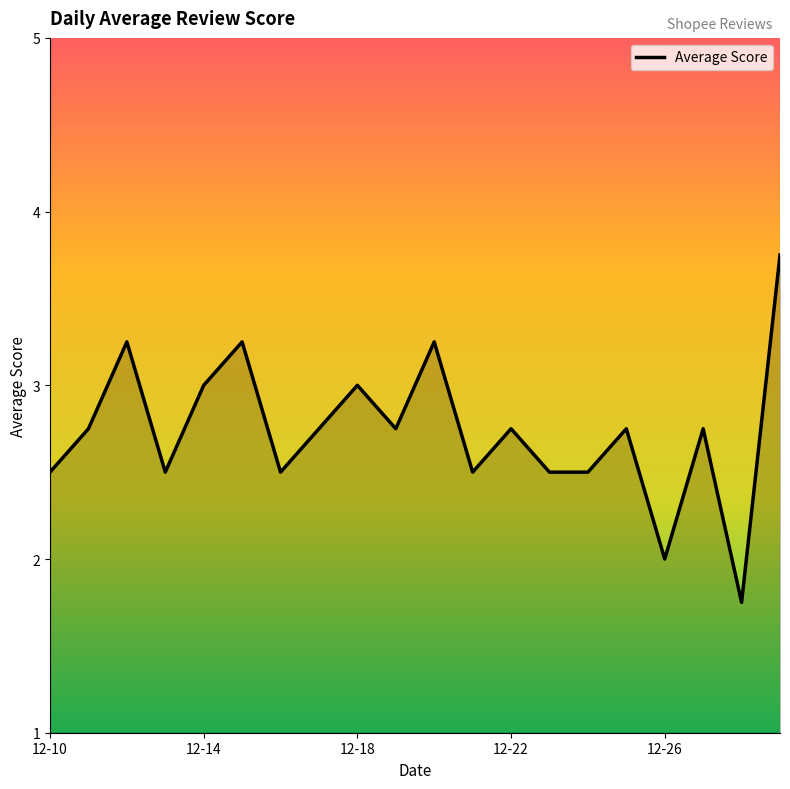

What is the difference between the maximum and minimum values?

2.0